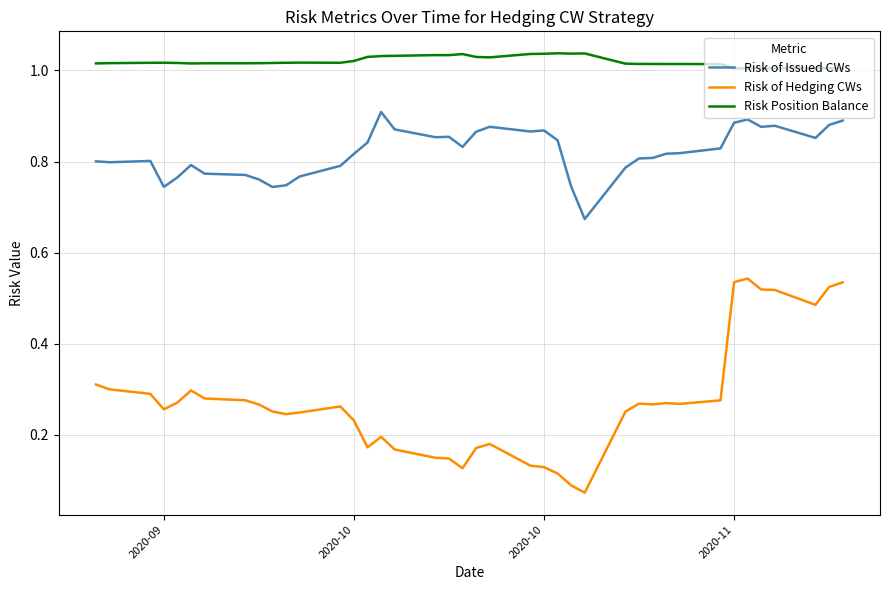

True or false: Risk of Issued CWs and Risk Position Balance cross at least once.

False